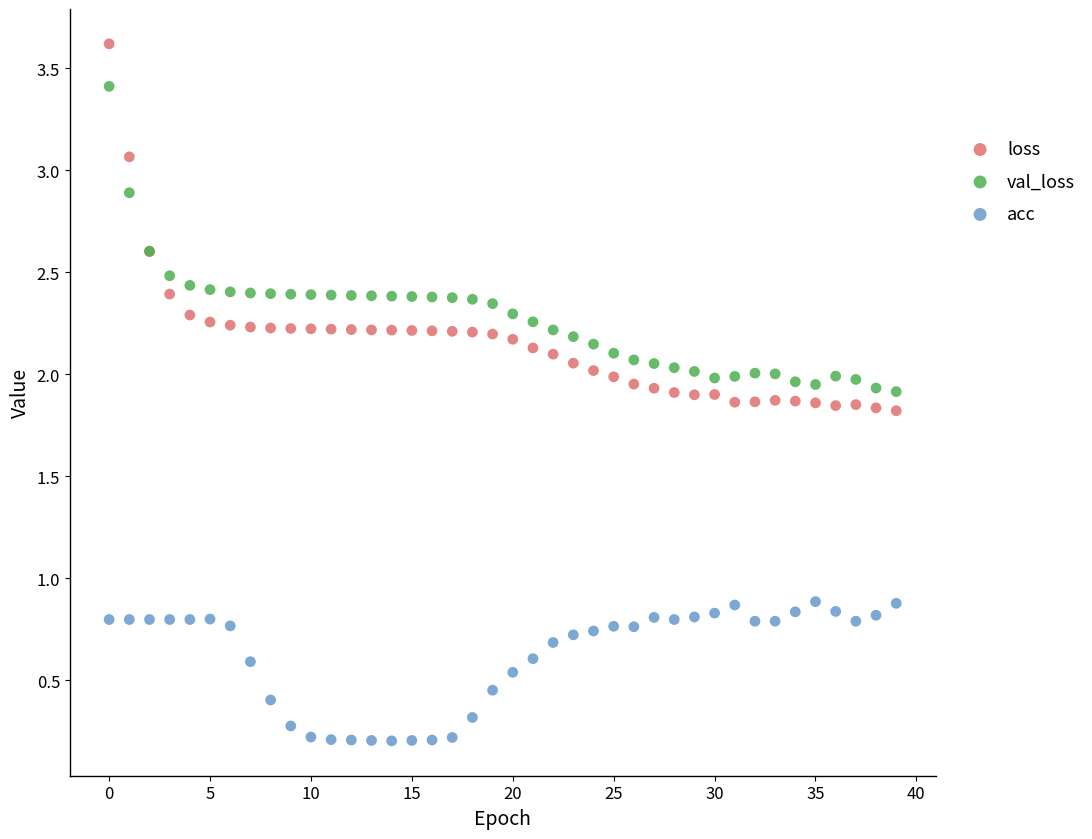

Which series contains the highest Y value?

loss